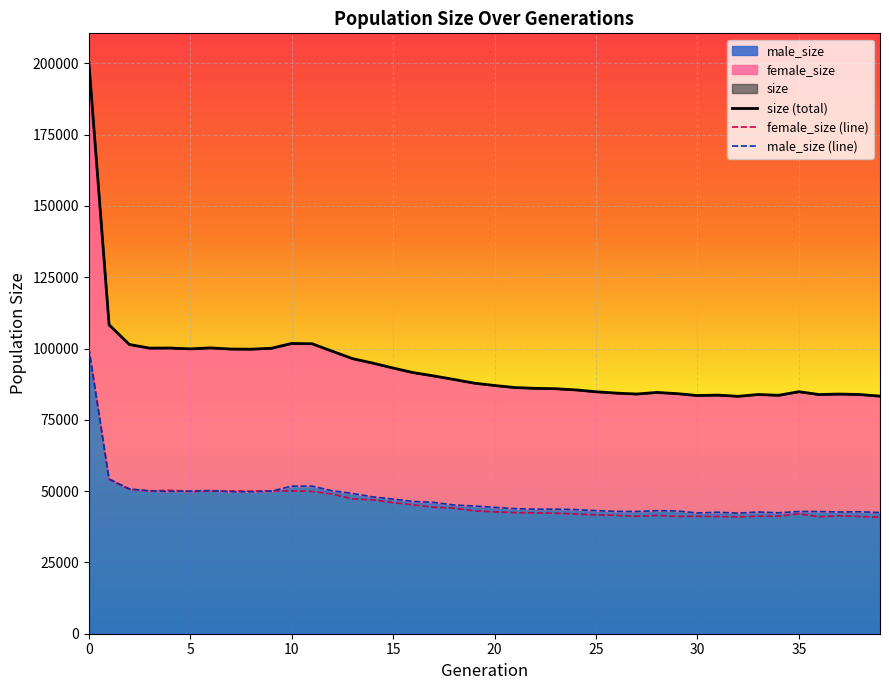

Is the value of male_size (line) at 10 greater than the value of size (total) at 23?

No